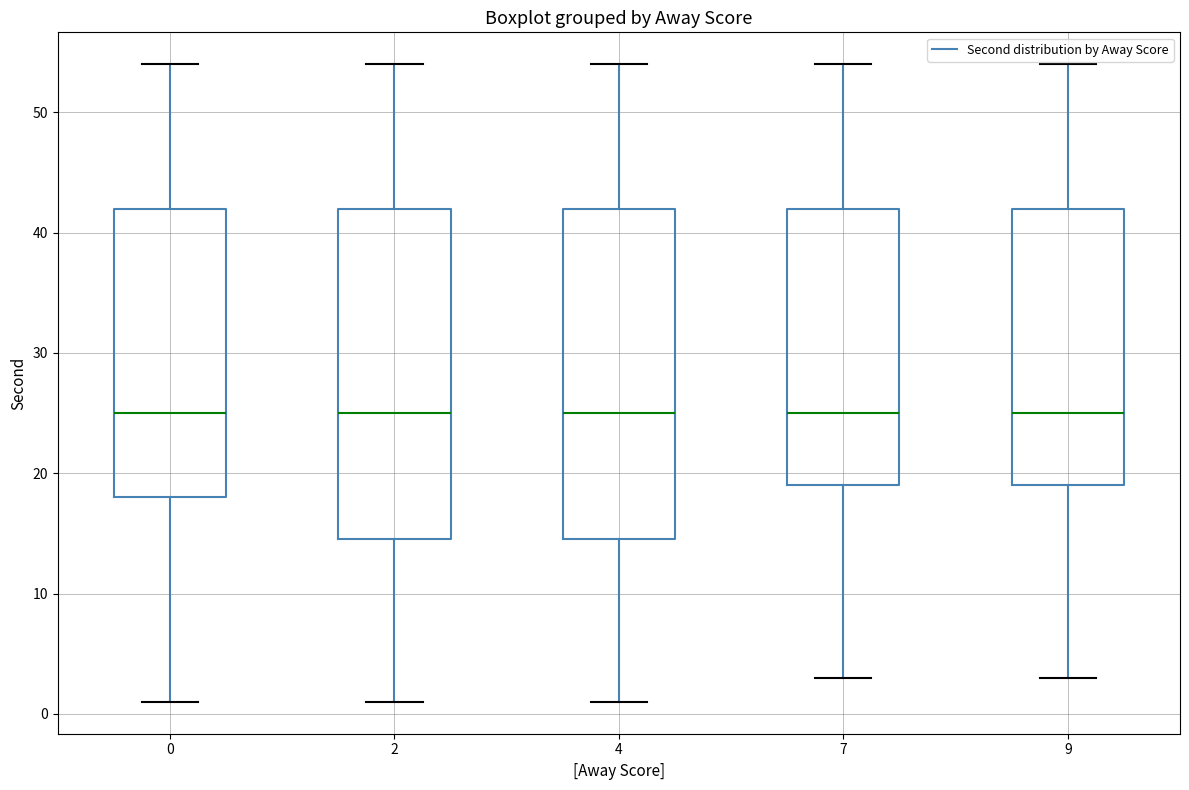

Where does the median line of the box at x = 7 sit on the y-axis? The values are not printed on the chart, so give them approximately, as read against the axis.

25